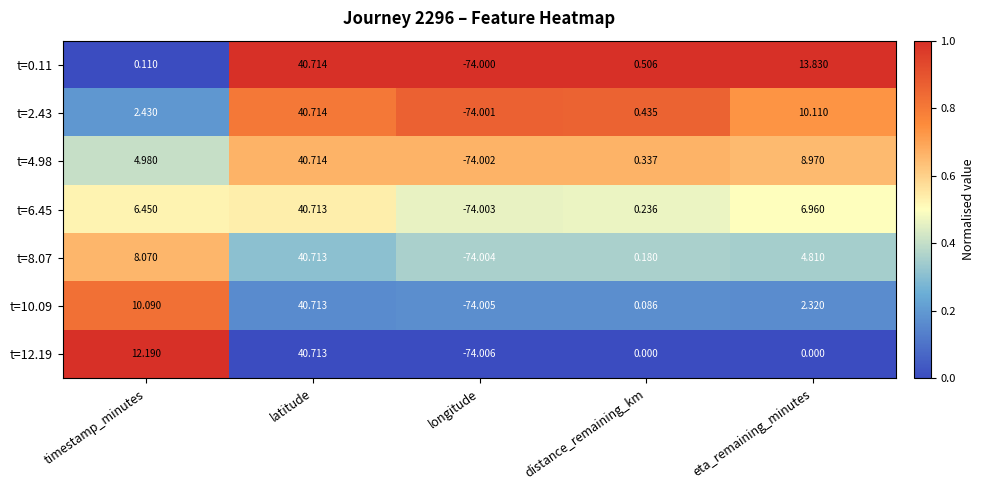

List the labels in order of t=10.09 value, largest first.

latitude, timestamp_minutes, eta_remaining_minutes, distance_remaining_km, longitude